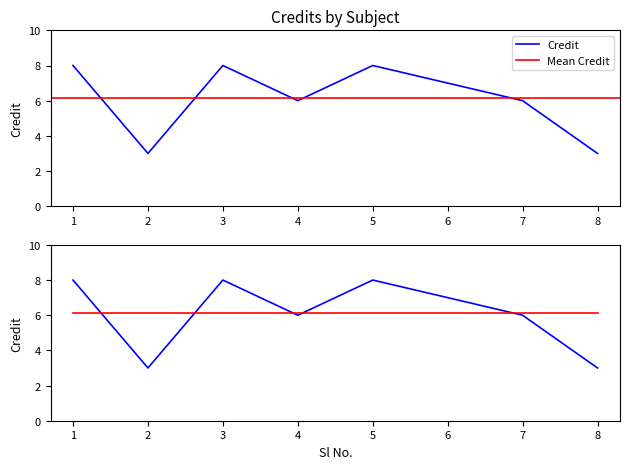

What is the value of the Credit point at the 2nd from the left?

3.0